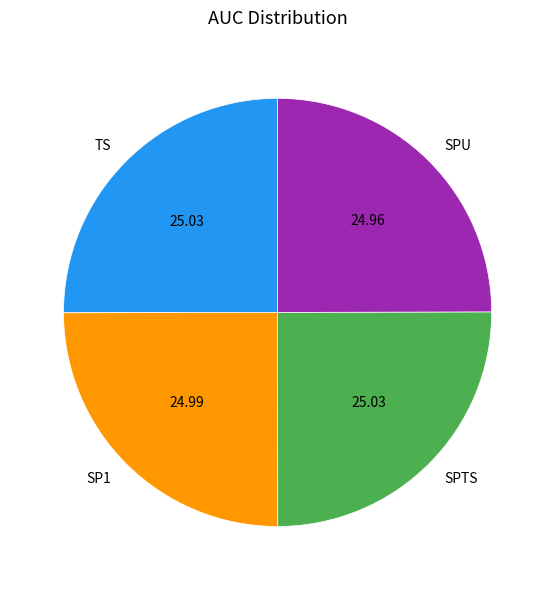

Does SPTS represent more than half of the total?

No